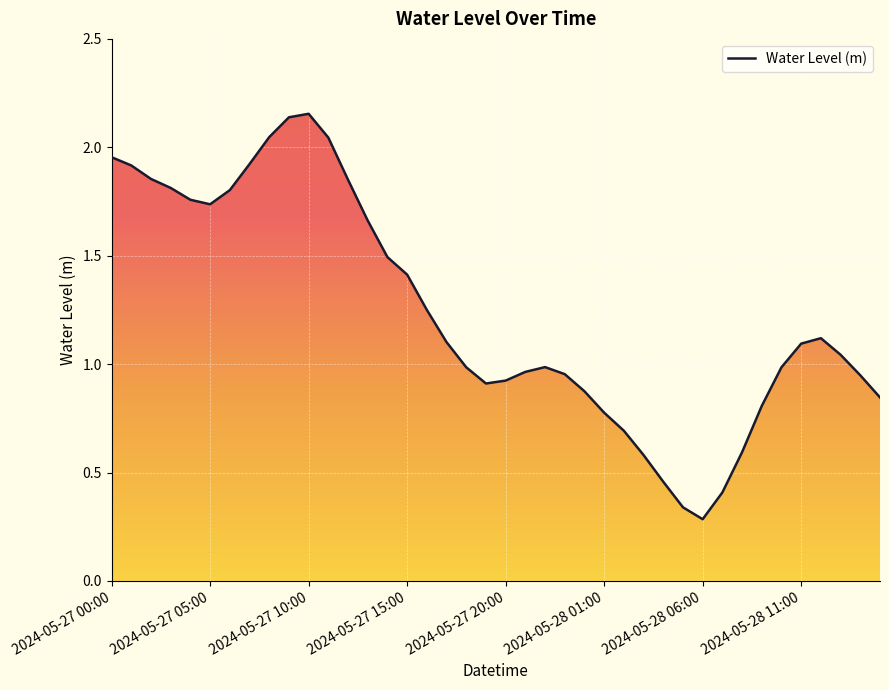

Does the chart have visible grid lines?

Yes